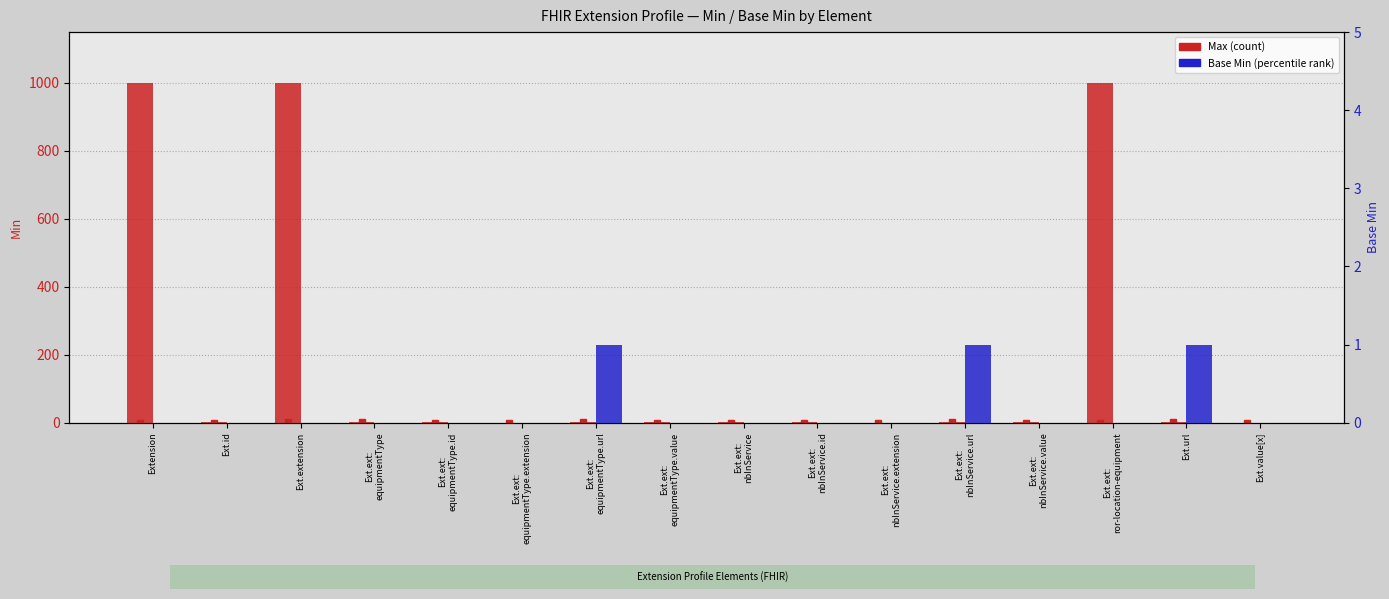

Which series has the largest range (max minus min)?

Max (count)